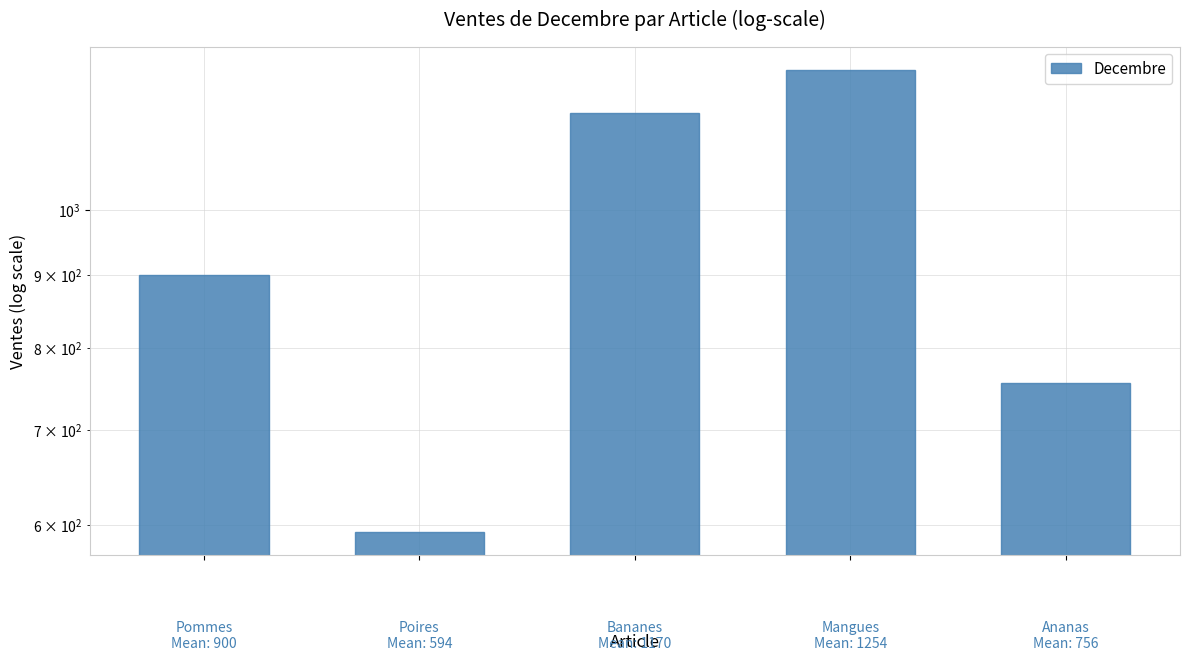

At which label does the data first exceed 900?

2